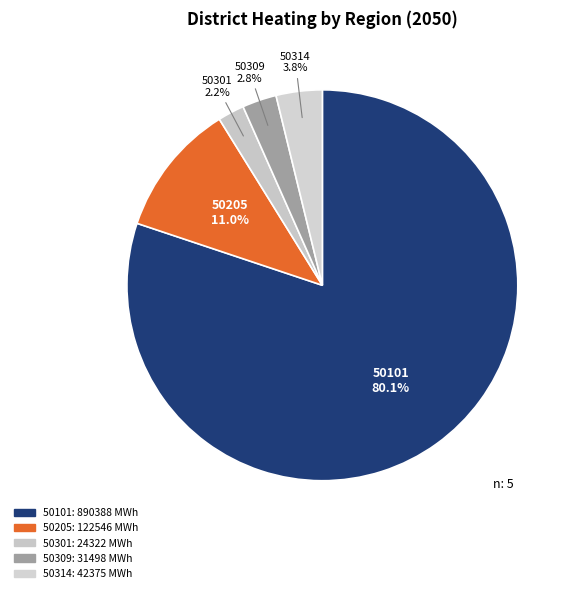

Count the number of slices in the pie.

5